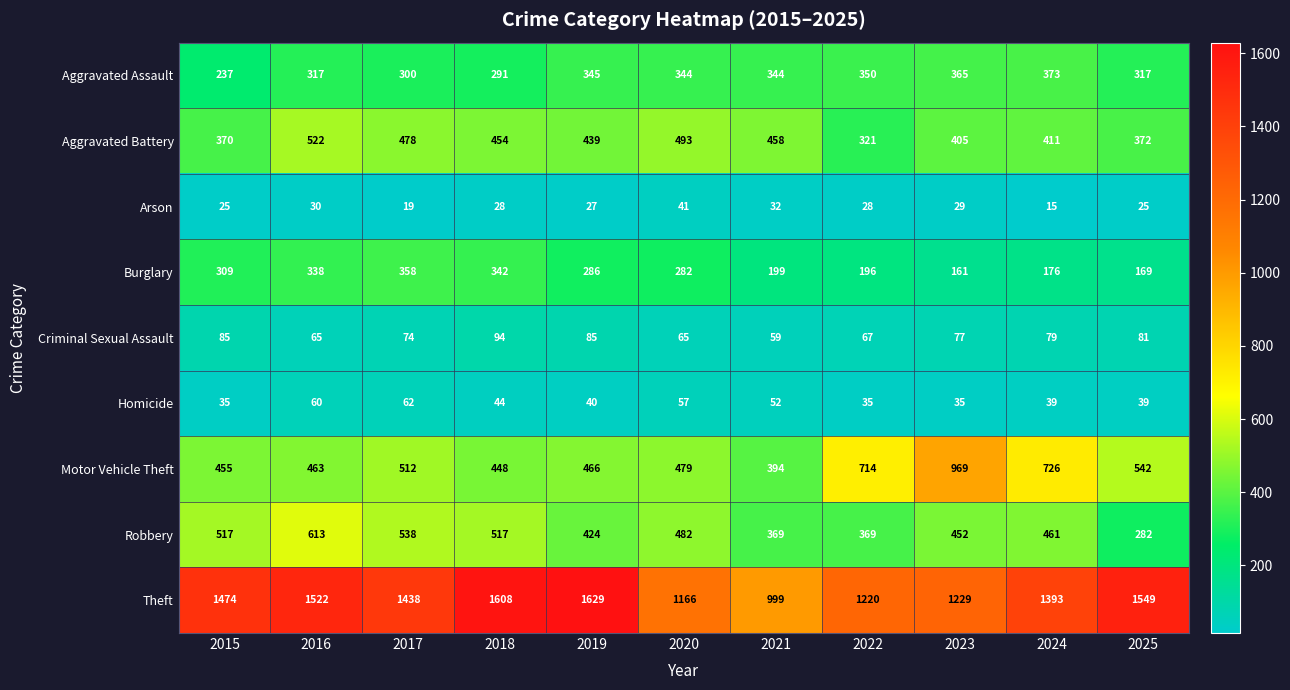

Rank the series at 2017 from lowest to highest value.

Arson, Homicide, Criminal Sexual Assault, Aggravated Assault, Burglary, Aggravated Battery, Motor Vehicle Theft, Robbery, Theft